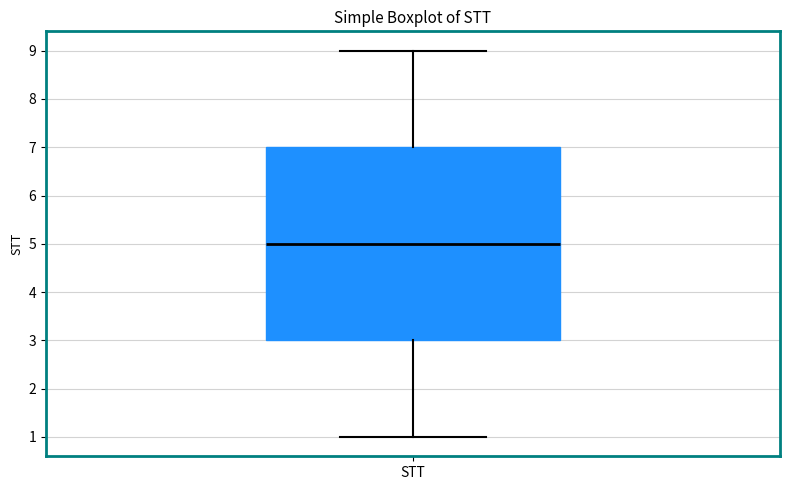

Where does the upper whisker of the box for STT end on the y-axis? The values are not printed on the chart, so give them approximately, as read against the axis.

9